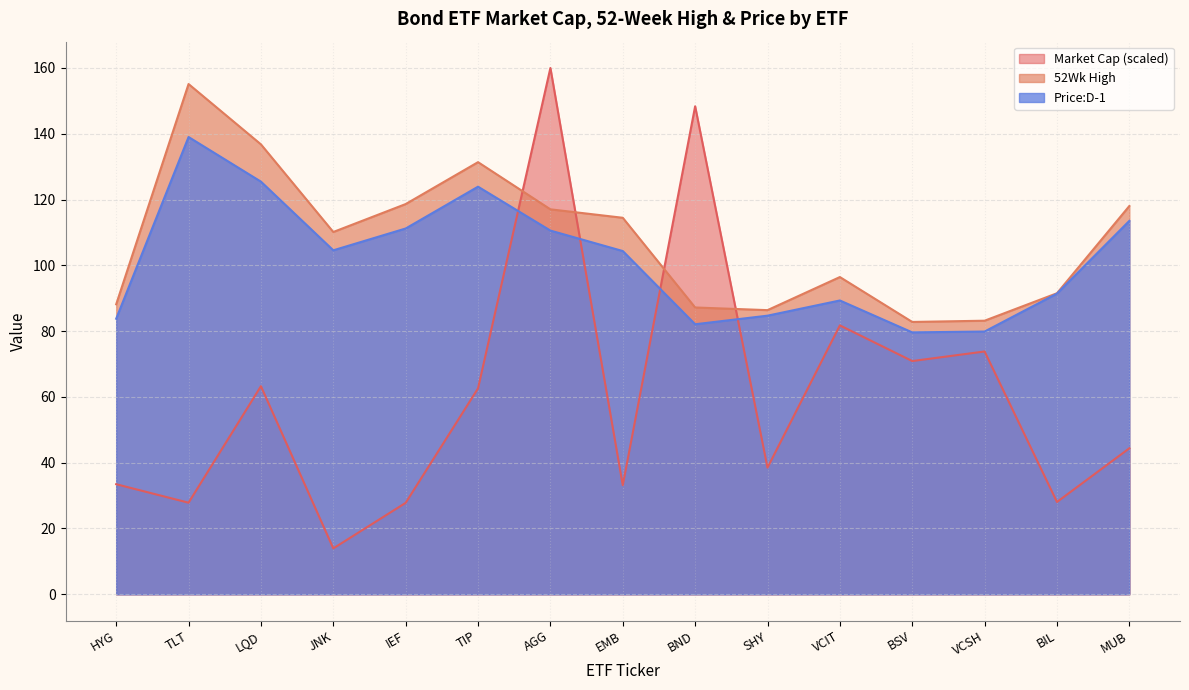

Reading left to right, what are all the values shown in this chart?

Market Cap: HYG=33.5	TLT=27.8	LQD=63.3	JNK=13.9	IEF=27.8	TIP=62.6	AGG=160.0	EMB=33.2	BND=148.4	SHY=38.5	VCIT=81.7	BSV=70.9	VCSH=73.8	BIL=28.1	MUB=44.4
52Wk High: HYG=88.2	TLT=155.1	LQD=136.8	JNK=110.1	IEF=118.6	TIP=131.4	AGG=117.0	EMB=114.5	BND=87.2	SHY=86.4	VCIT=96.4	BSV=82.8	VCSH=83.2	BIL=91.5	MUB=118.0
Price:D-1: HYG=83.8	TLT=139.0	LQD=125.5	JNK=104.6	IEF=111.2	TIP=123.9	AGG=110.6	EMB=104.3	BND=82.1	SHY=84.7	VCIT=89.3	BSV=79.6	VCSH=79.9	BIL=91.4	MUB=113.5